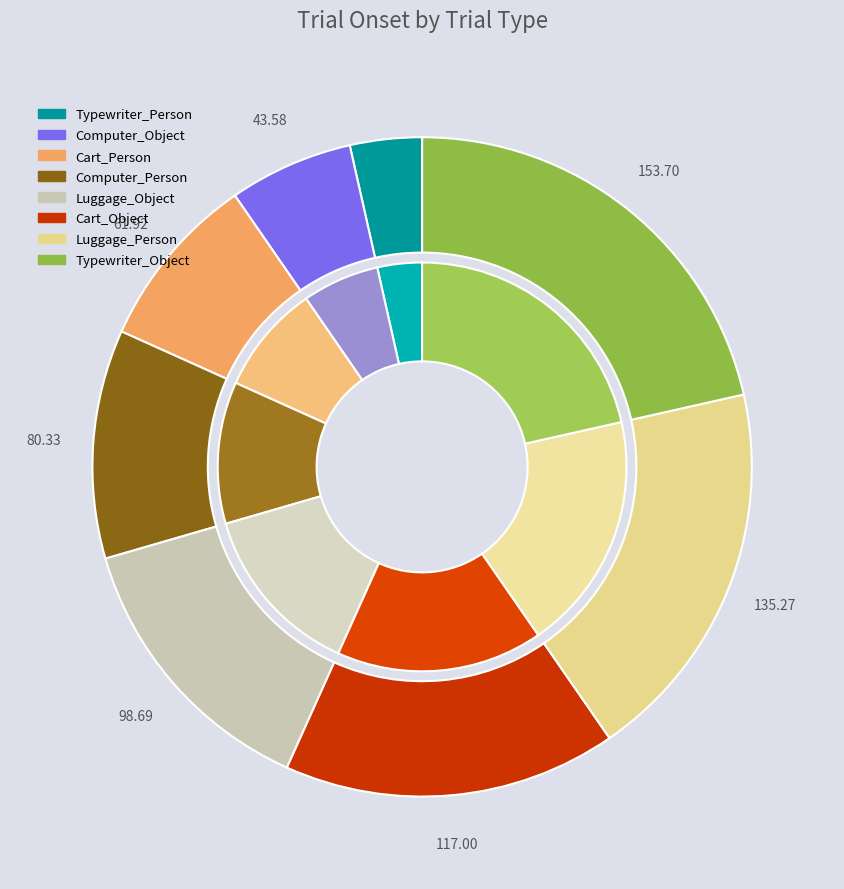

True or false: Cart_Object accounts for 16% of the total.

True